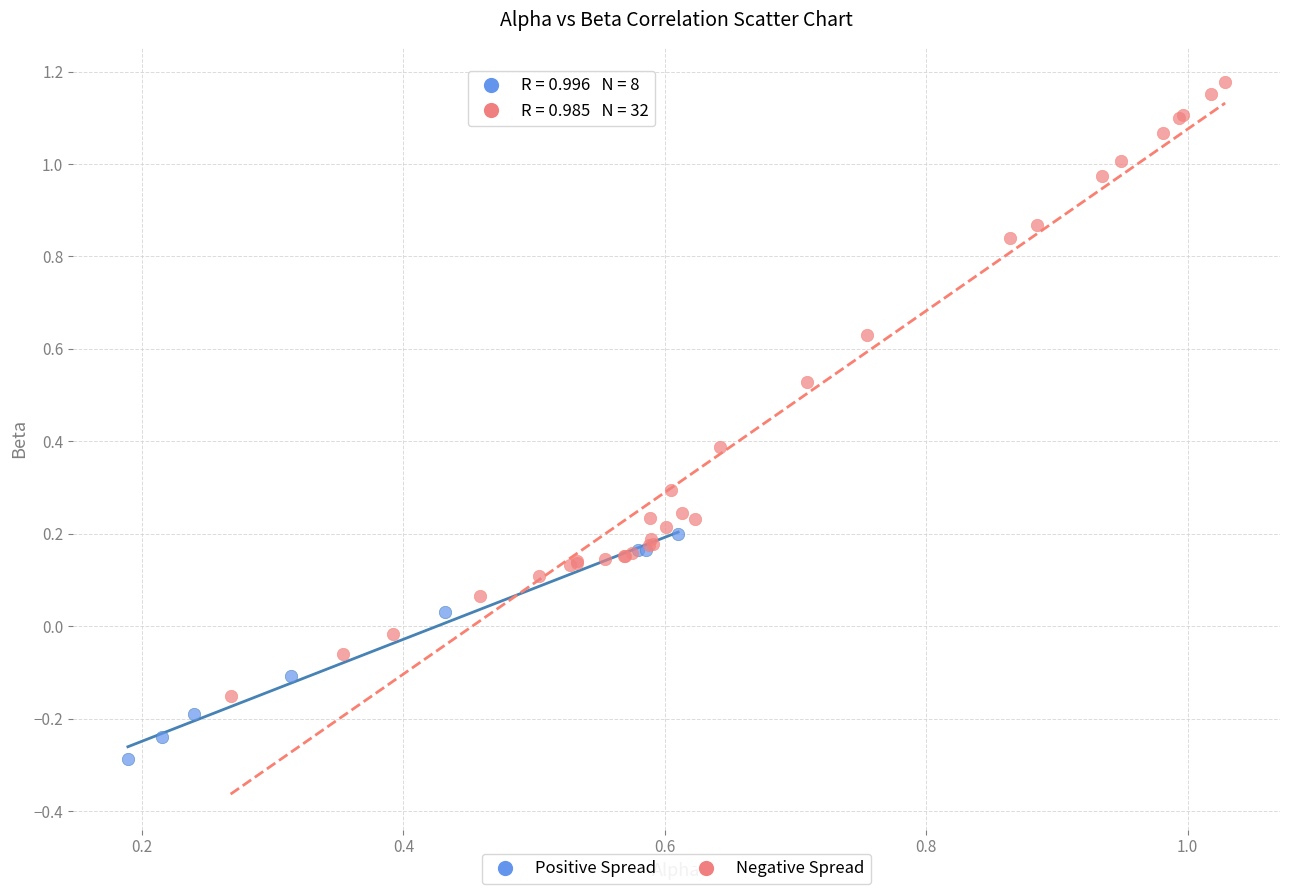

Which series reaches the minimum Y coordinate?

Positive Spread